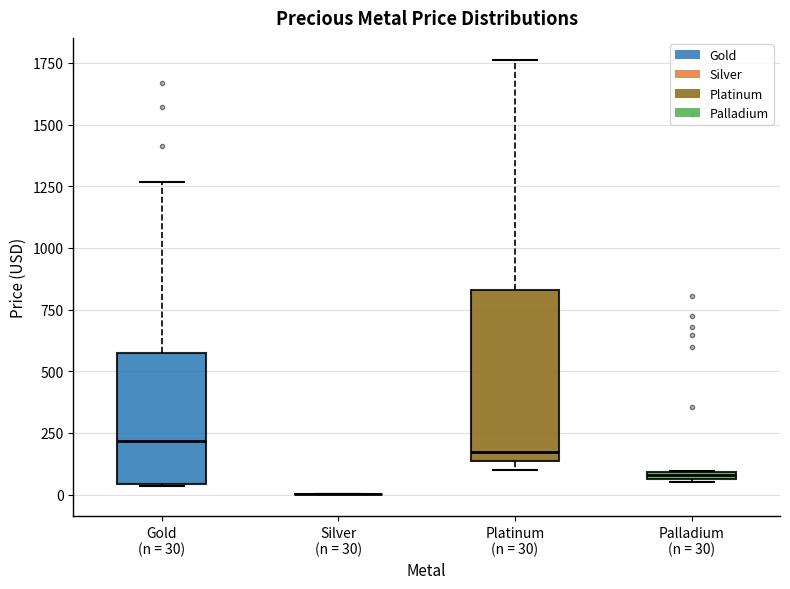

Where is the upper edge of the box for Gold (n = 30) on the y-axis? The values are not printed on the chart, so give them approximately, as read against the axis.

550